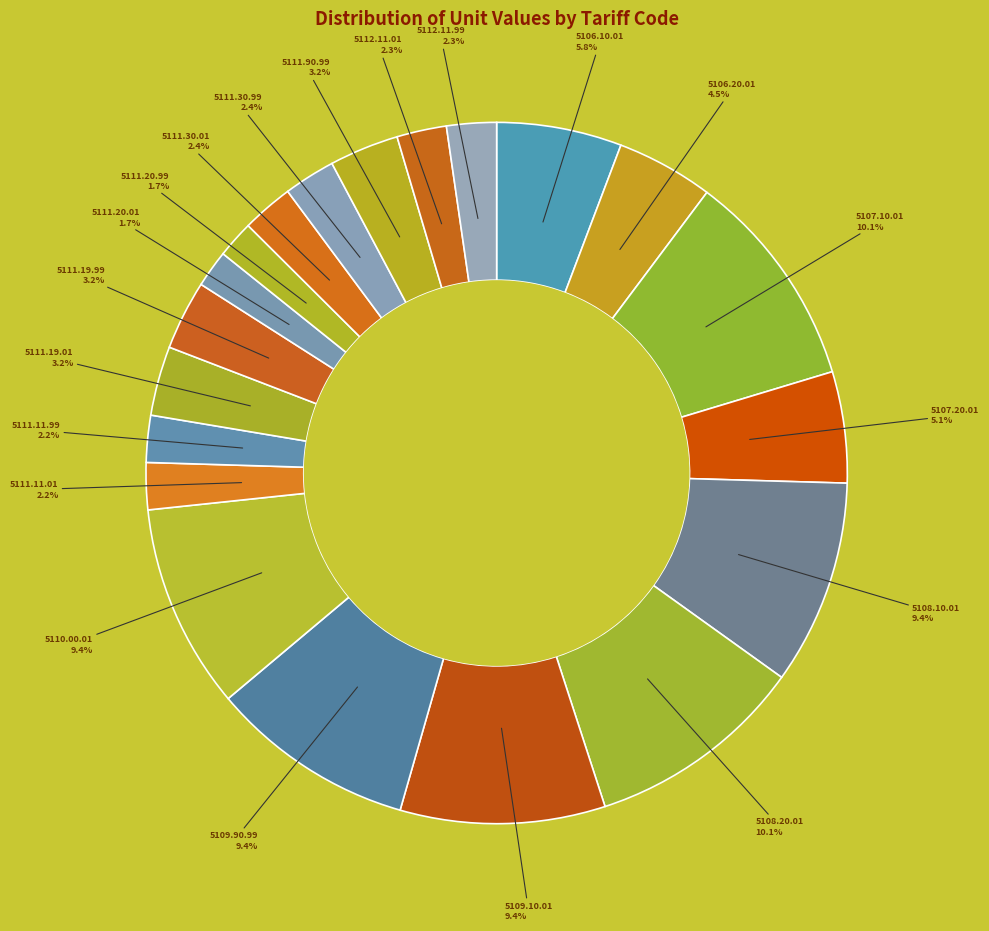

How many segments does this pie chart have?

20